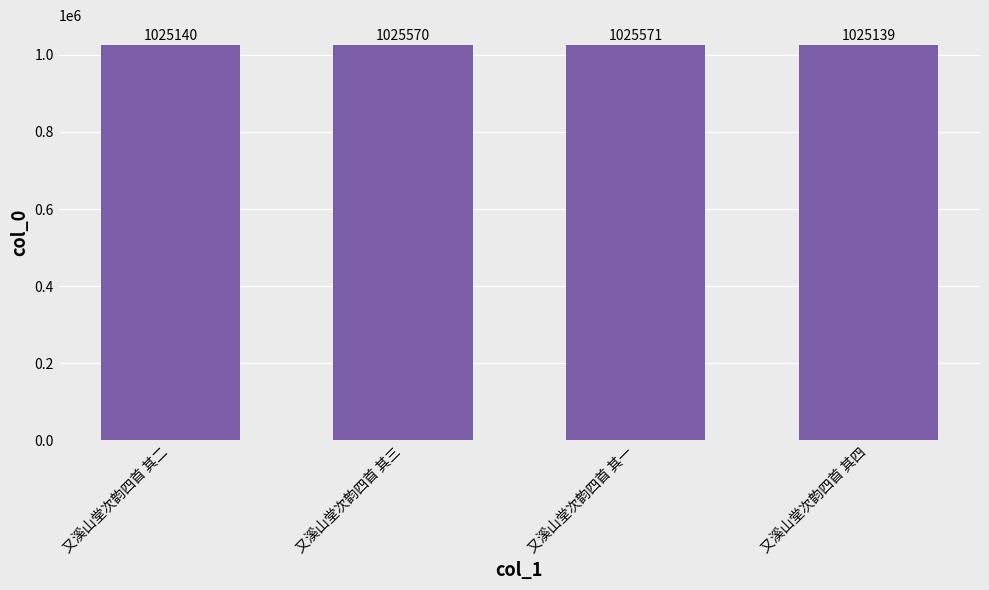

True or false: the data shows 1491510 at 又溪山堂次韵四首 其四.

False